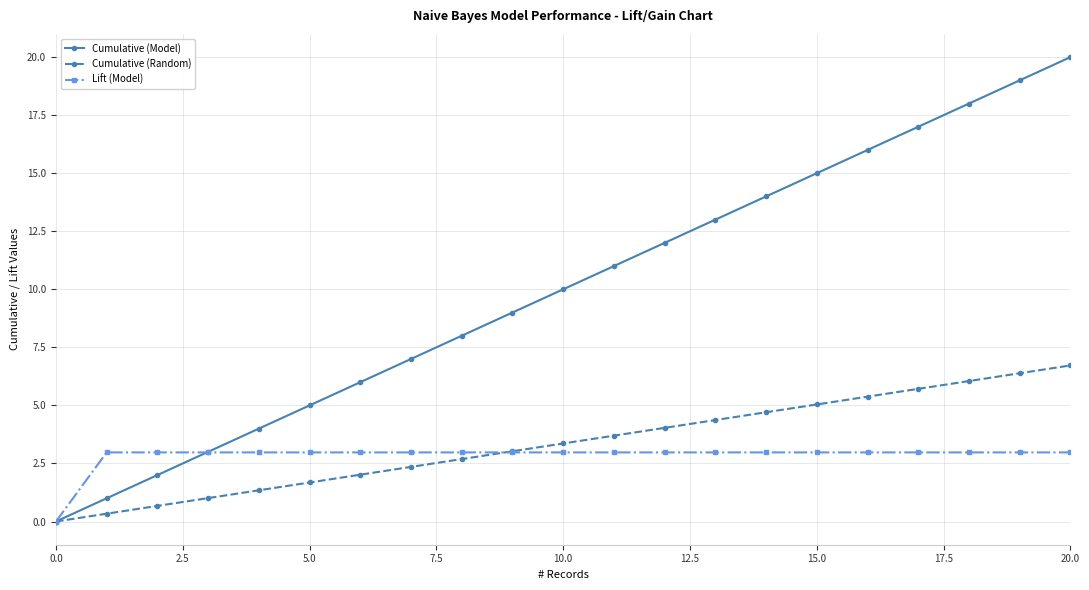

True or false: Cumulative (Model) has more than 1 interior local peaks.

False